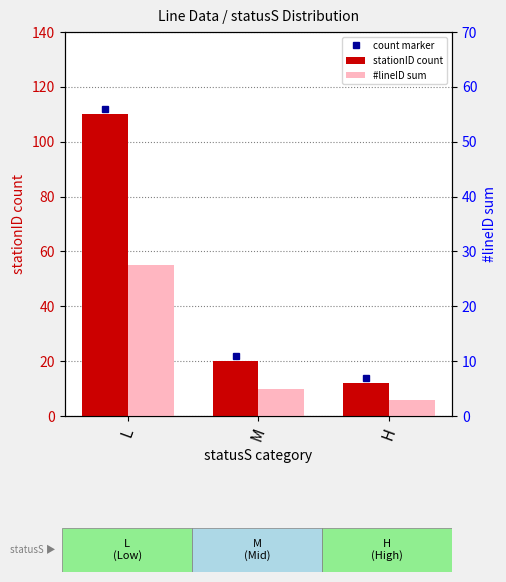

Which series has the largest total across all categories?

stationID count